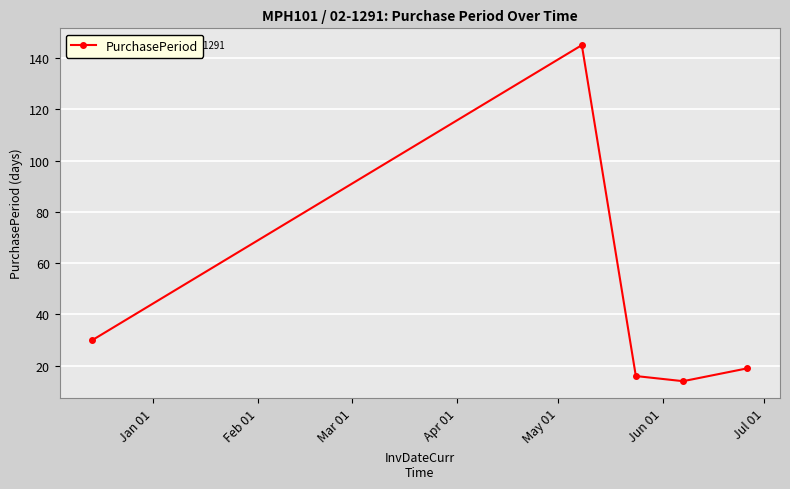

What is the value of the 5th point from the left?

19